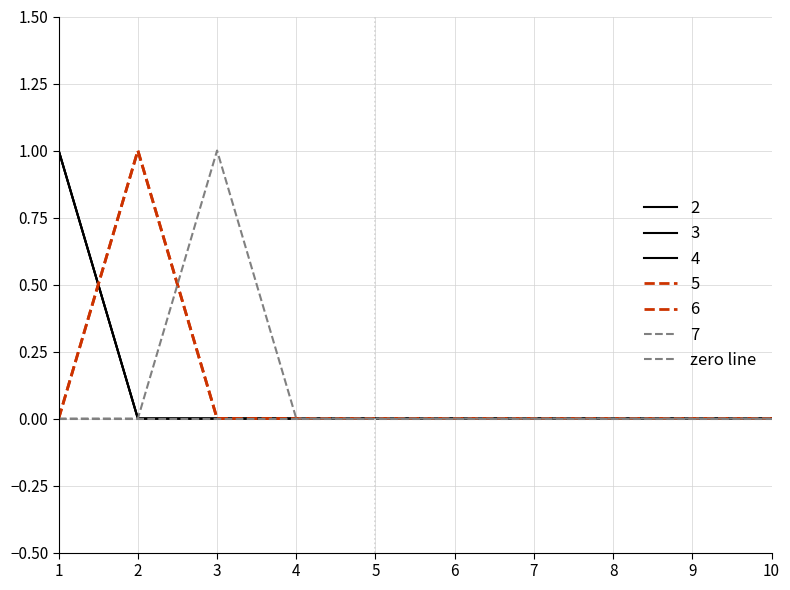

True or false: 3 and 2 cross at least once.

False